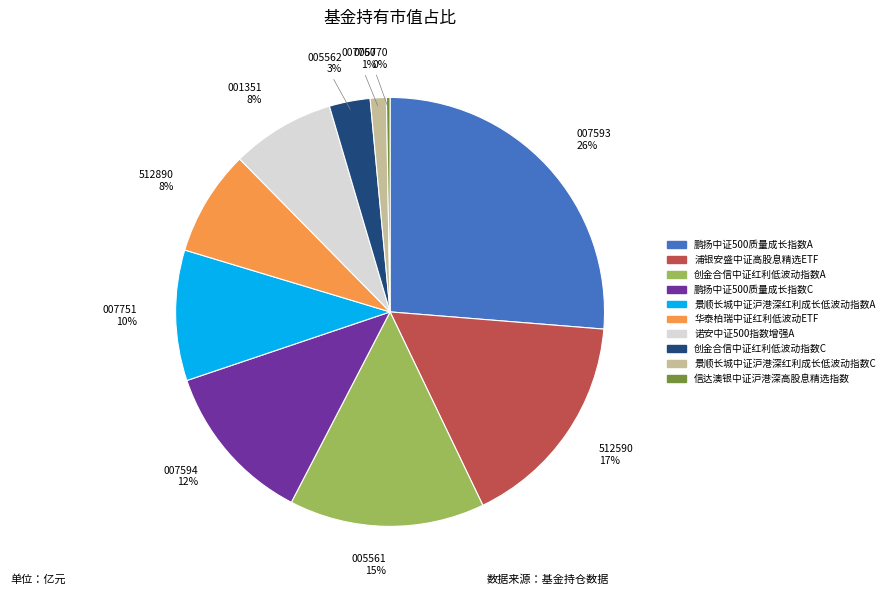

Do 景顺长城中证沪港深红利成长低波动指数A and 鹏扬中证500质量成长指数C together represent more than half of the pie?

No